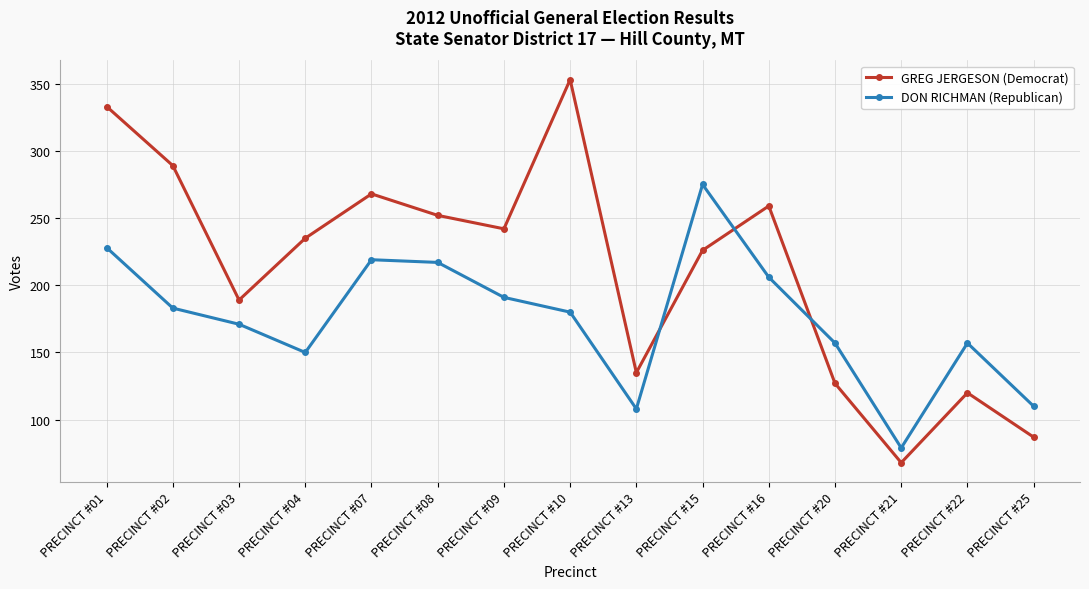

How many intersections are there between GREG JERGESON (Democrat) and DON RICHMAN (Republican)?

3